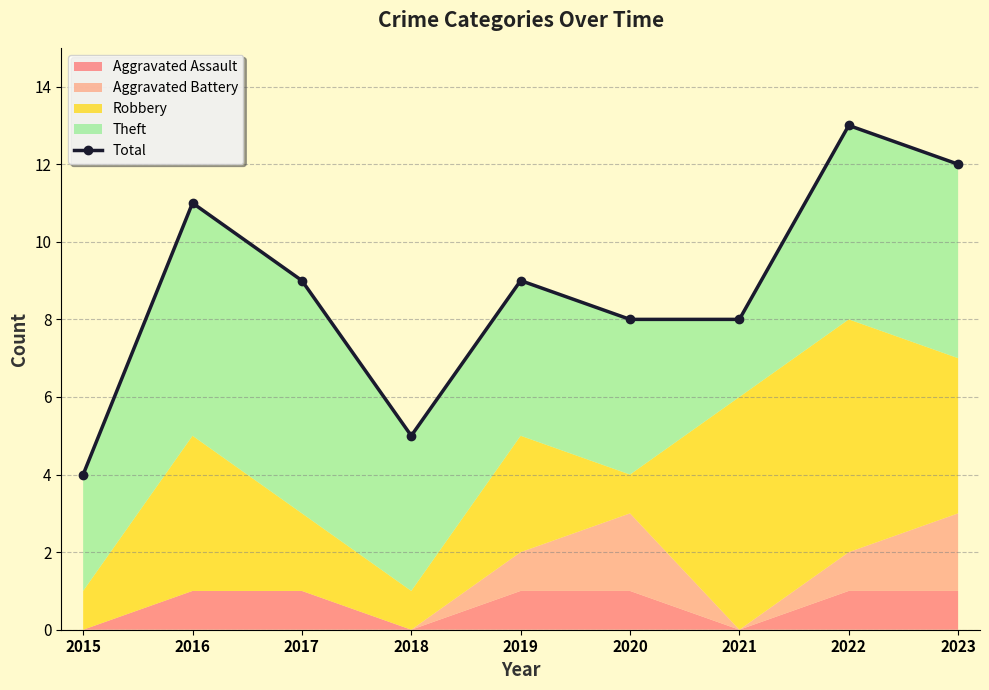

How many lines are shown in the chart?

1